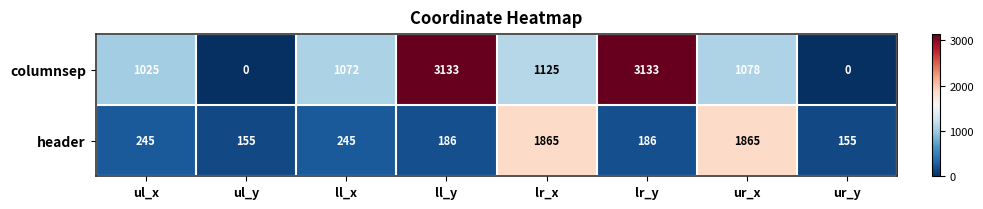

Count the number of data series in this chart.

2